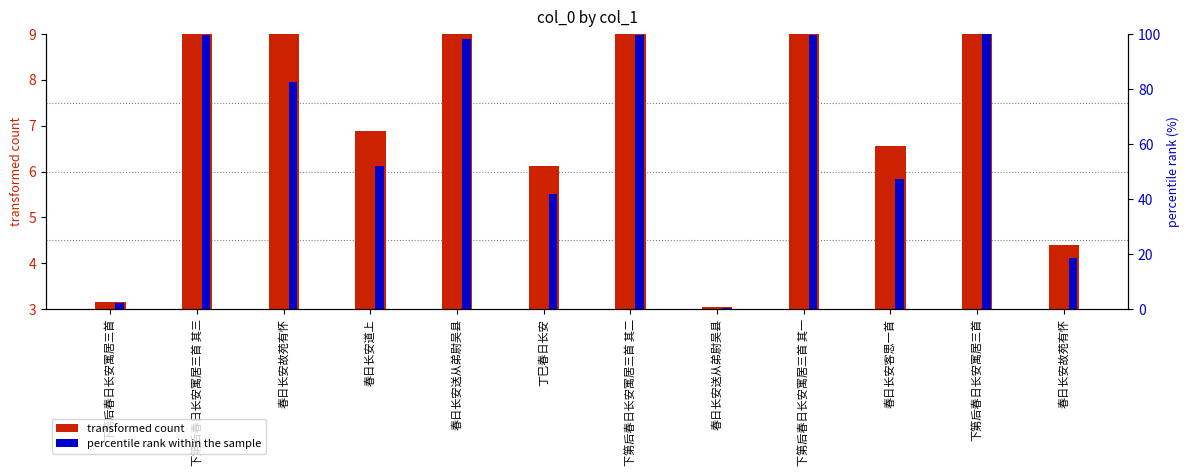

How many groups of bars are there?

12